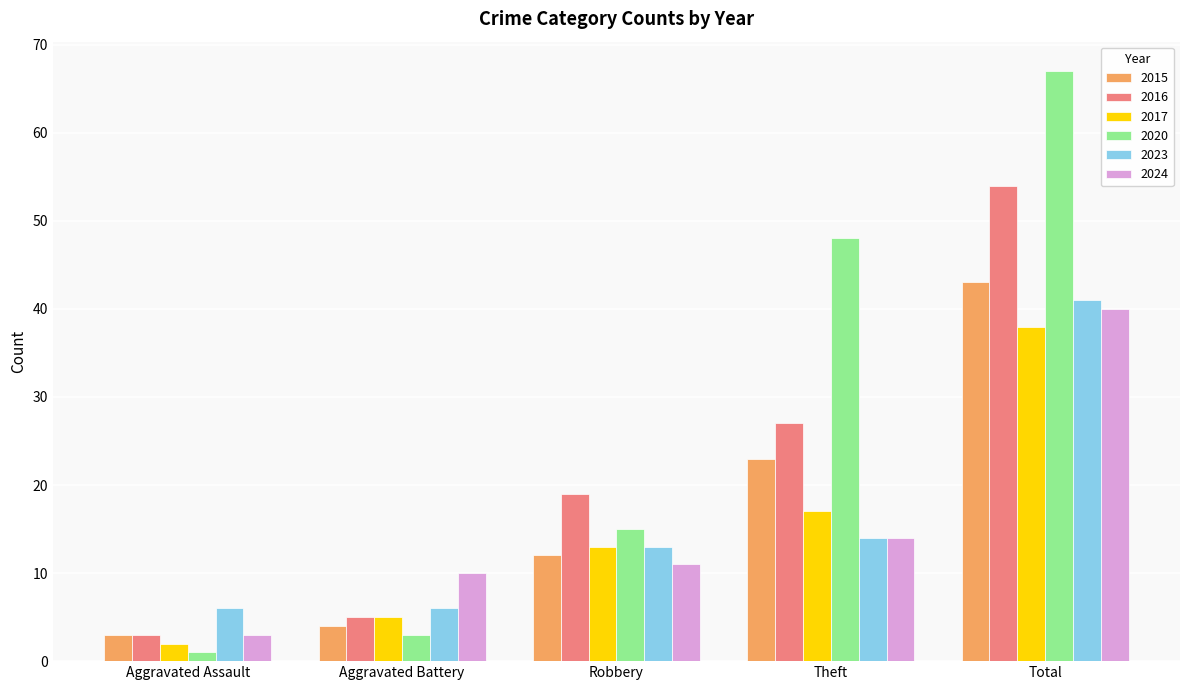

The 2023 series shows 10 at Aggravated Battery. True or false?

False